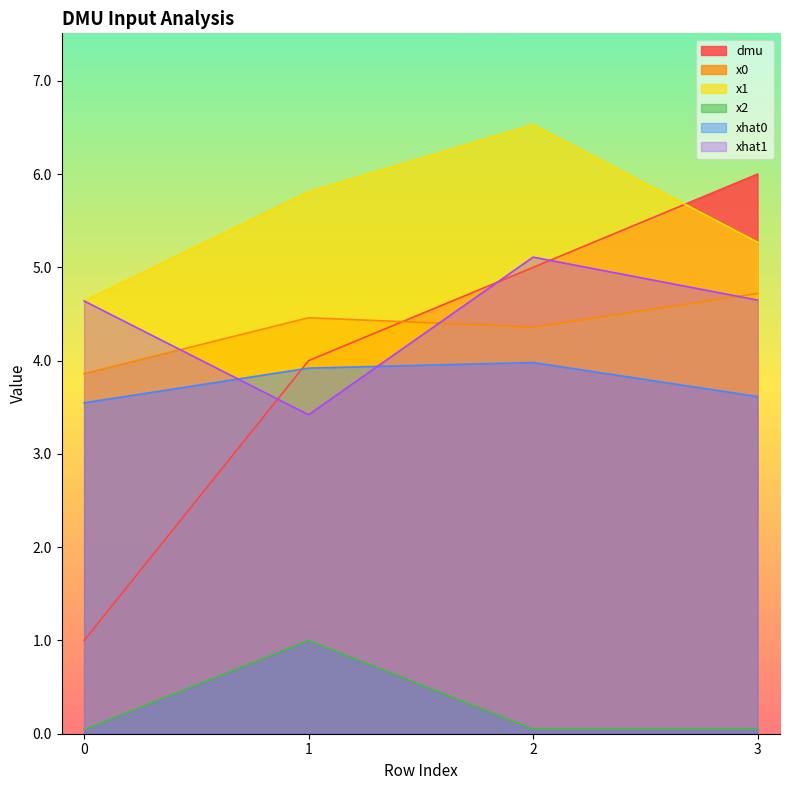

What is the difference between the xhat1 values at 2 and 0?

0.5